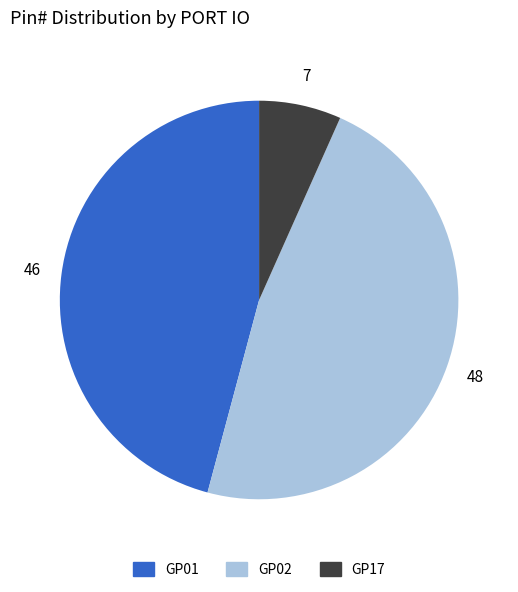

Which slice is the largest?

GP02